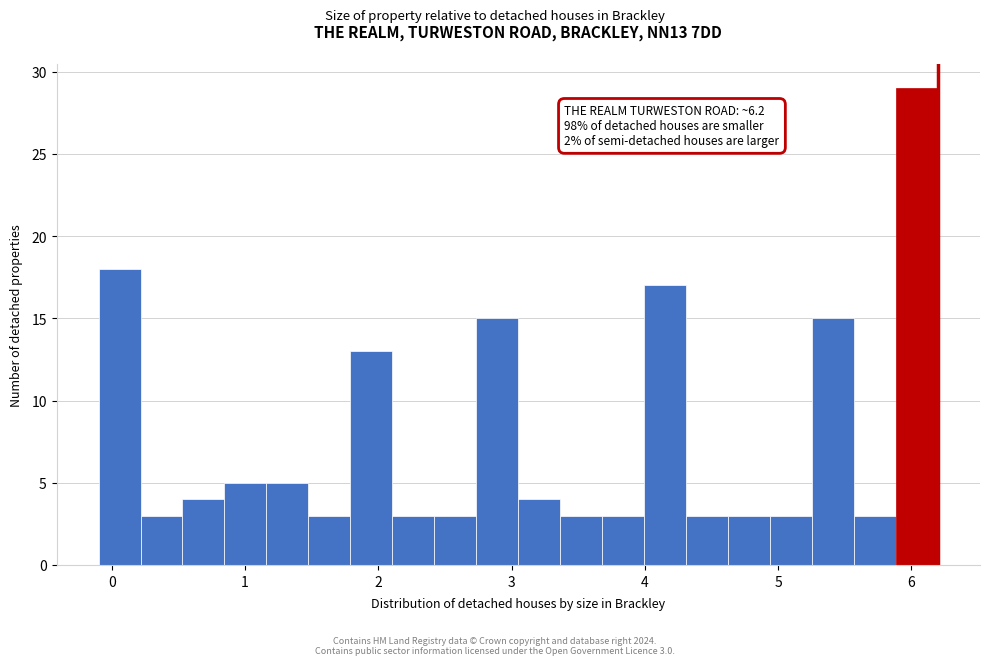

Read against the x-axis, roughly where is the centre of the tallest bar?

6.0